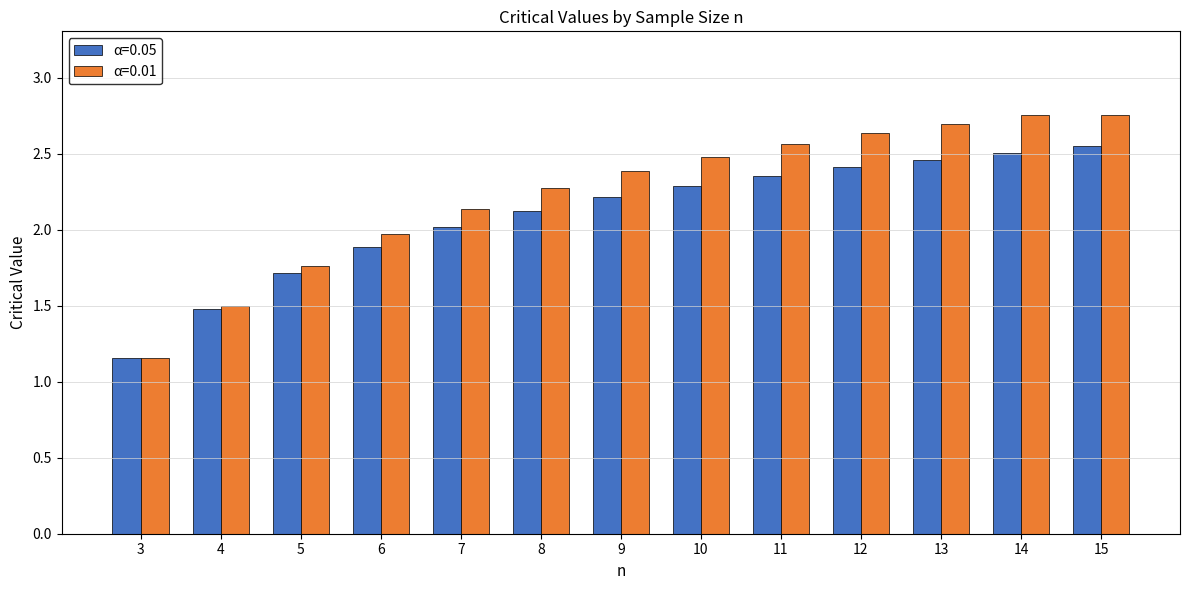

How many series are shown in this chart?

2